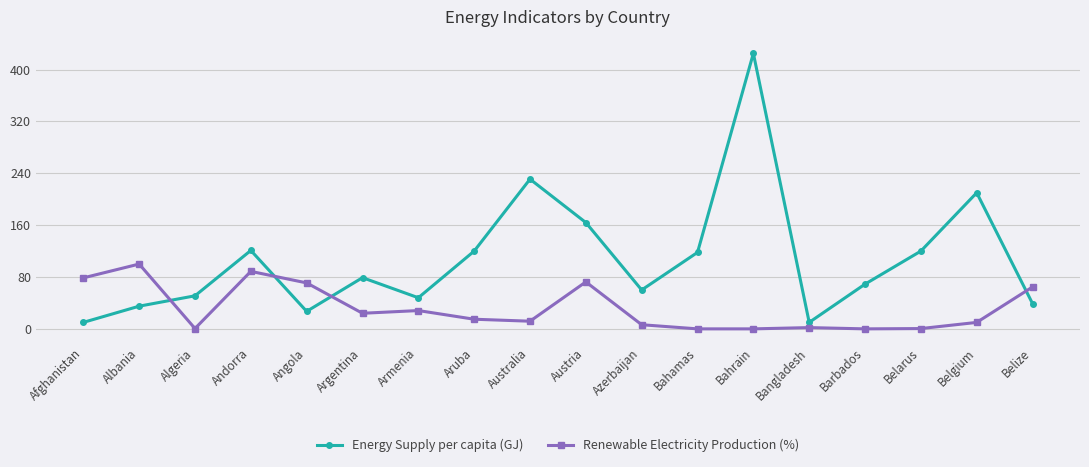

Which category has the highest value across all series?

Bahrain